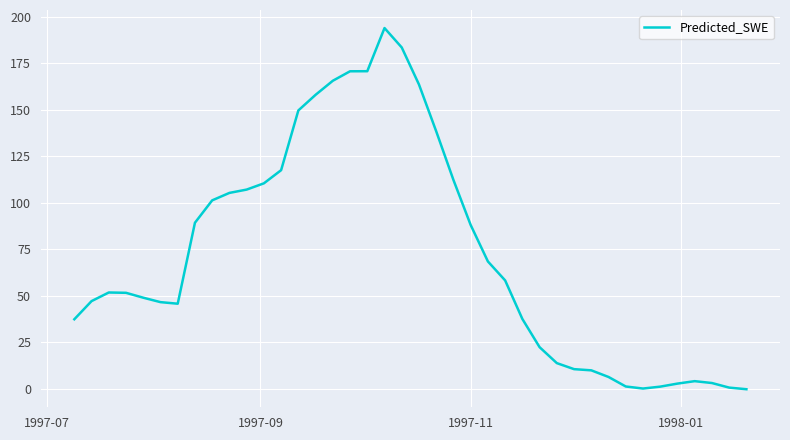

What is the difference between the maximum and second lowest values?

193.7